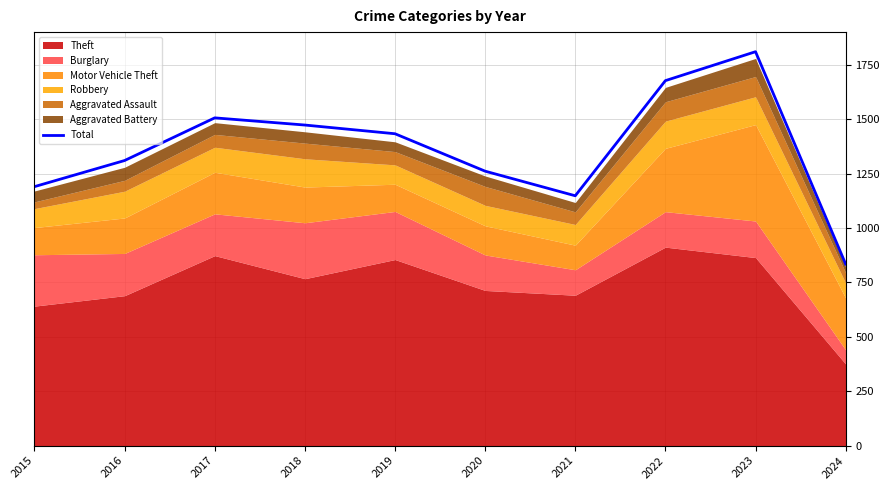

What is the value of the 5th point from the left?

1433